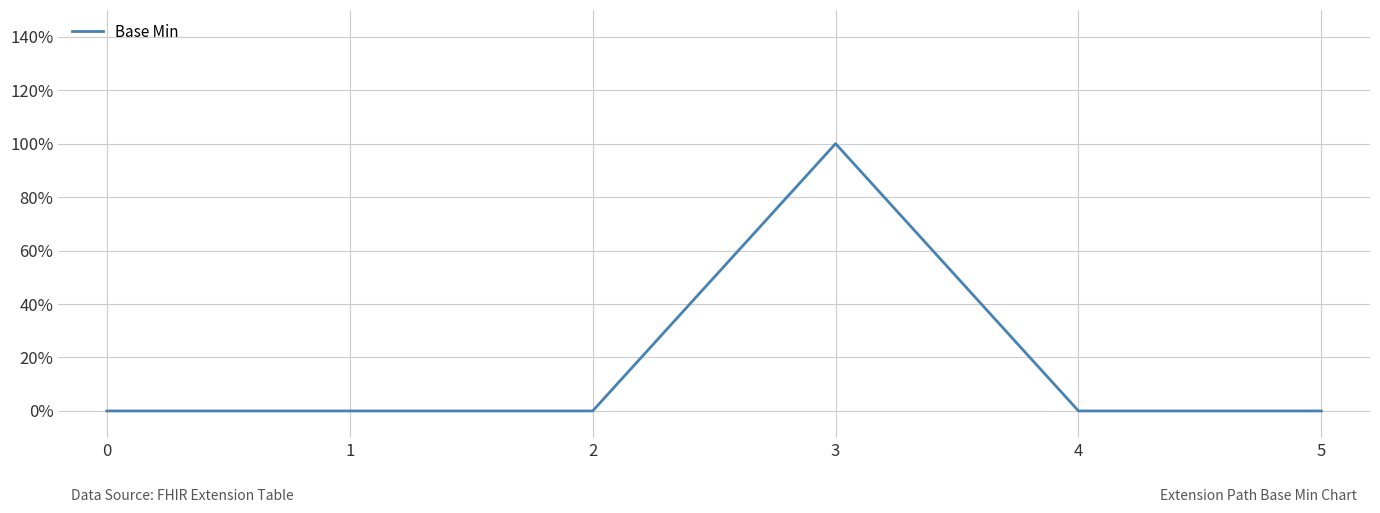

Rank the categories by value from lowest to highest.

0, 1, 2, 4, 5, 3